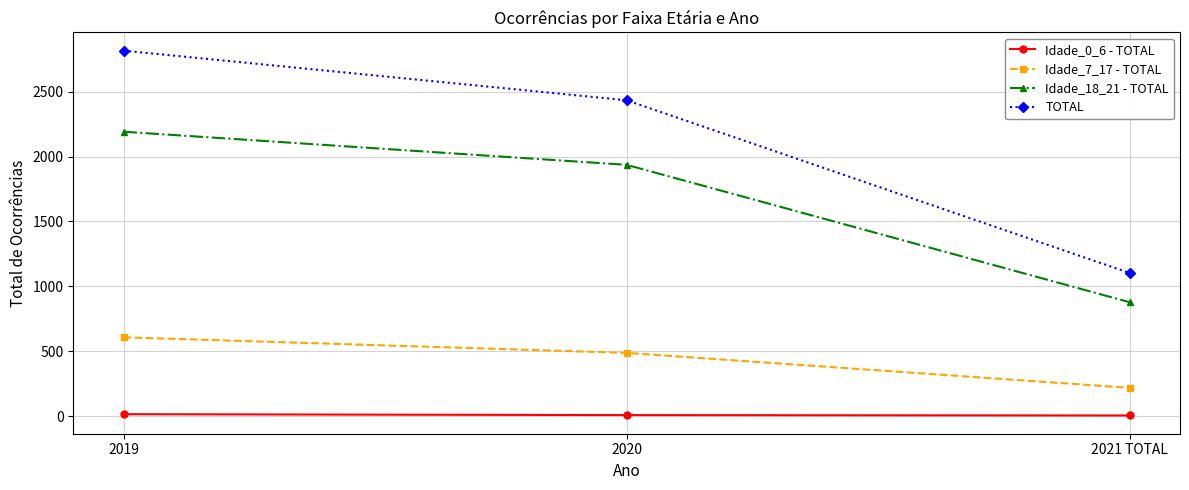

Count the number of data series in this chart.

4